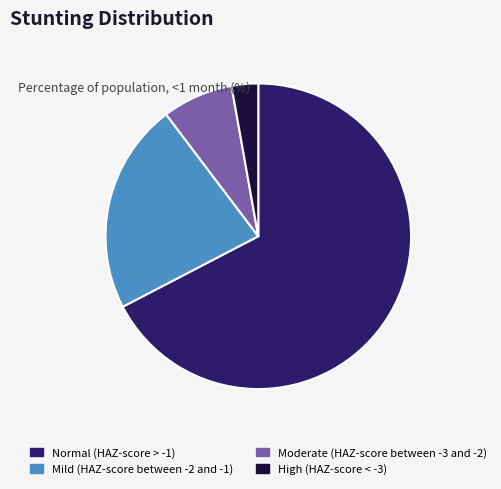

Do Normal (HAZ-score > -1) and High (HAZ-score < -3) together represent more than half of the pie?

Yes